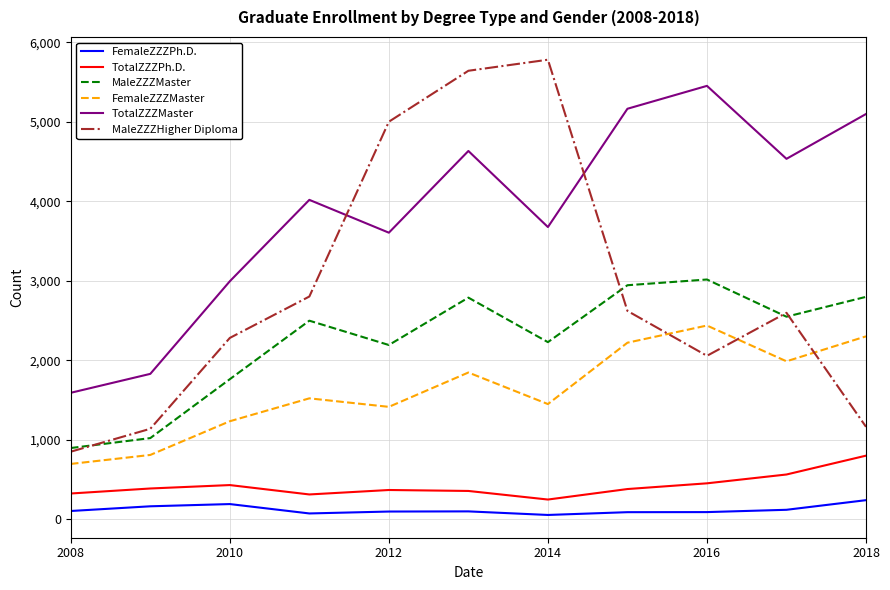

What is the highest value of the FemaleZZZPh.D. series?

239